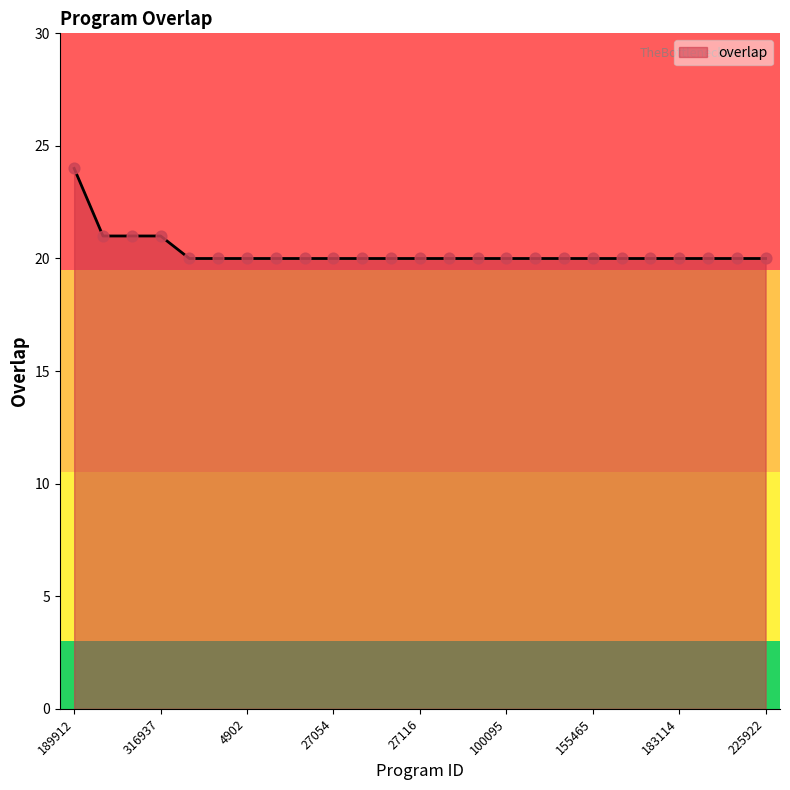

What is the maximum value shown in the chart?

24